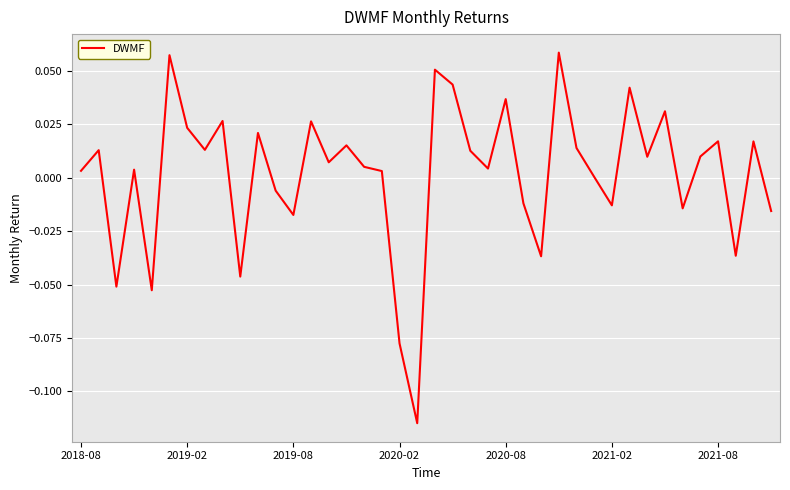

How many lines are shown in the chart?

1